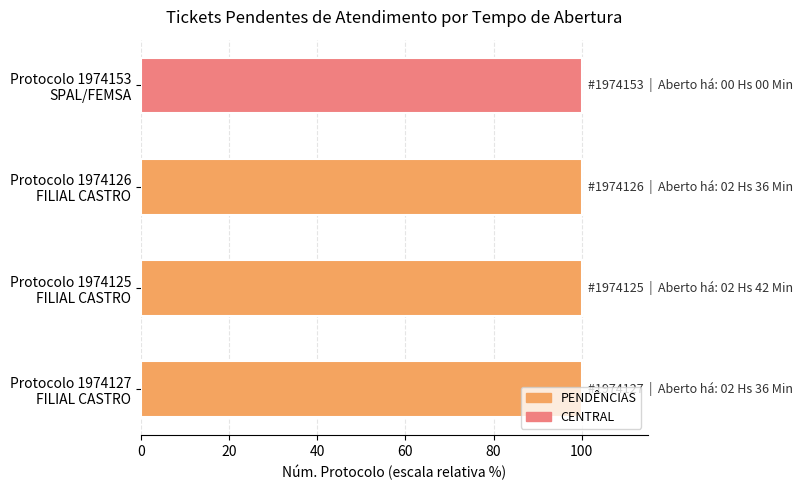

What is the maximum value shown in the chart?

100.0